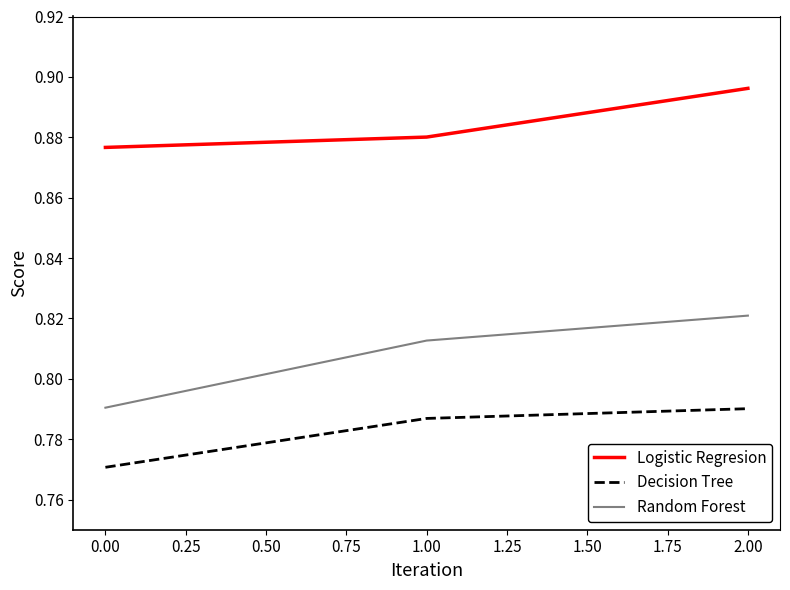

Which category has the highest value across all series?

2.00